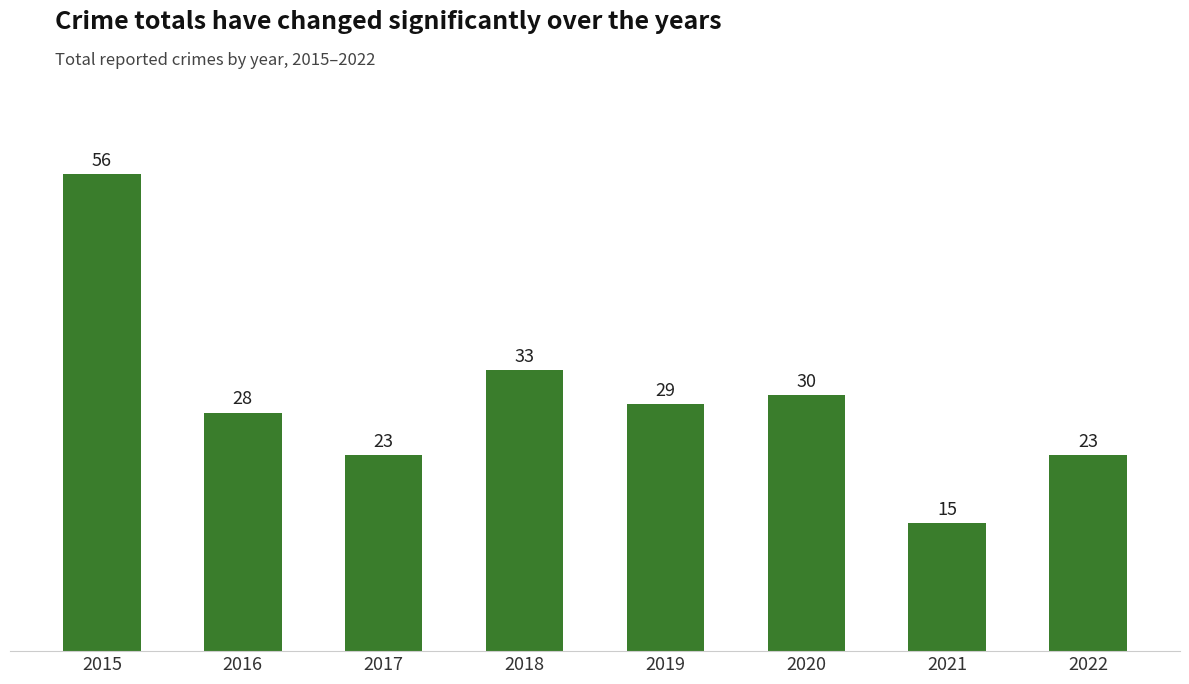

Reading left to right, what are all the values shown in this chart?

56	28	23	33	29	30	15	23